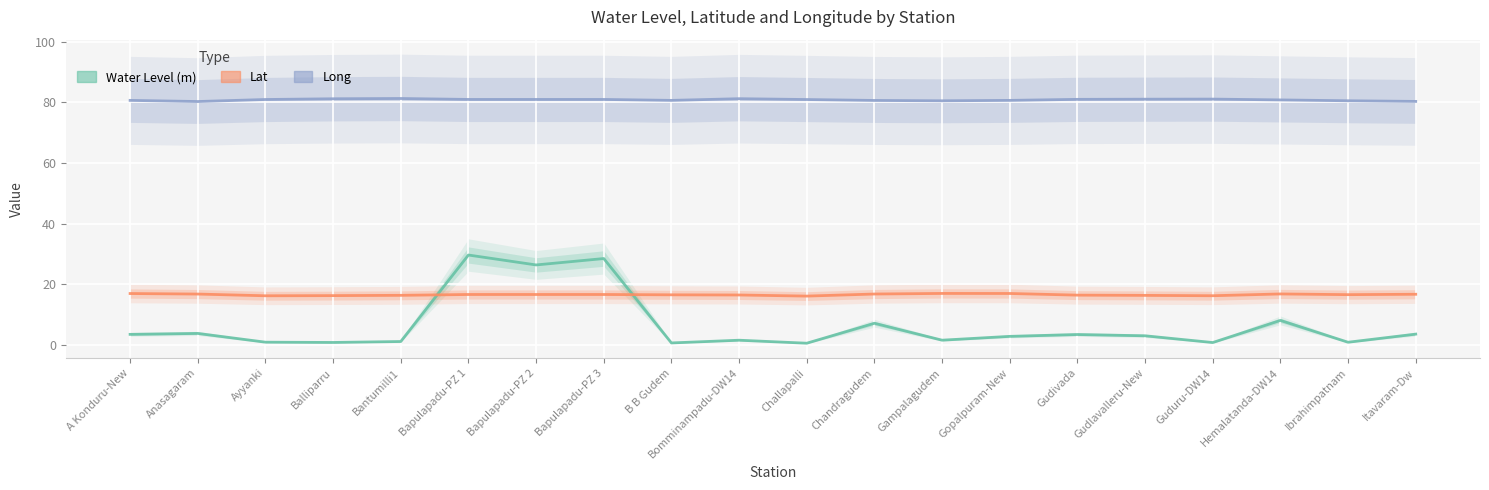

How many lines are shown in the chart?

3